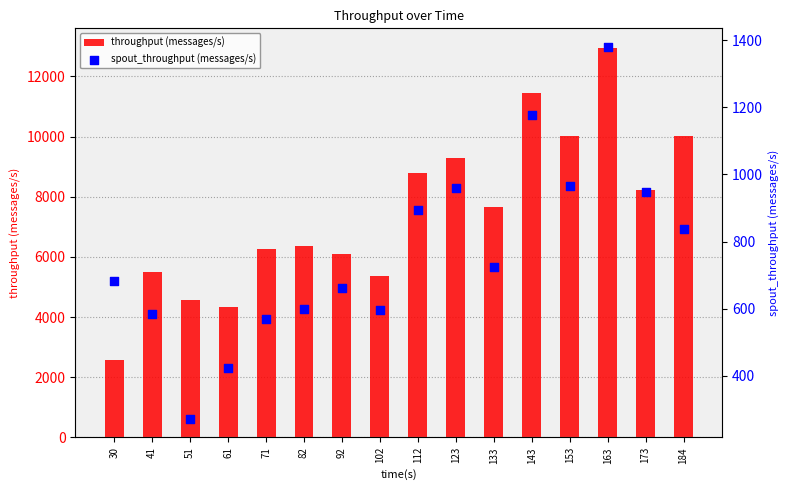

Which series has the widest spread of Y values?

throughput (messages/s)